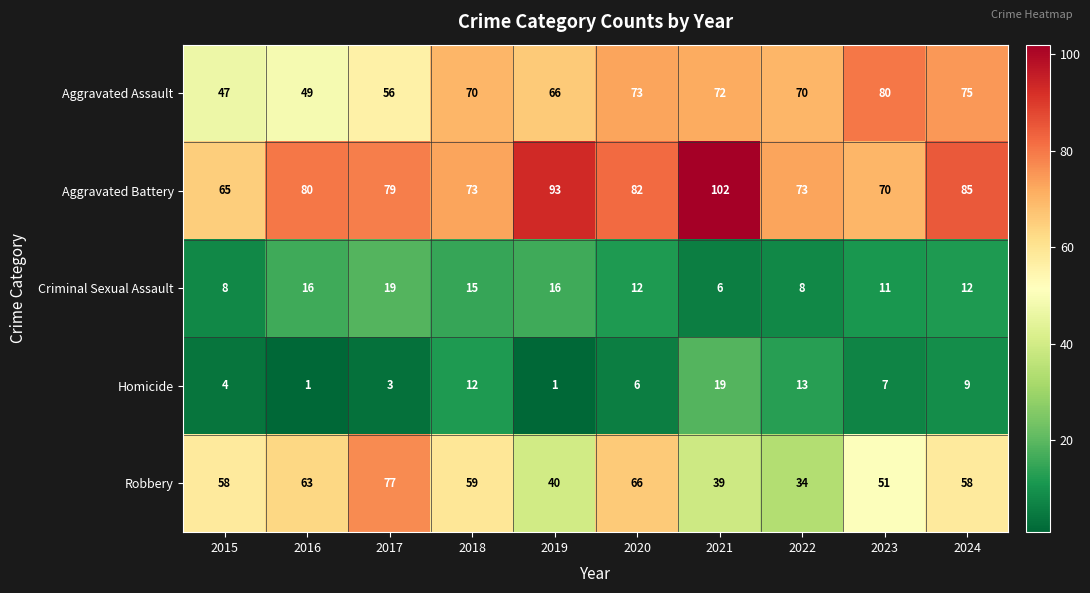

Which series has the widest spread of values?

Robbery